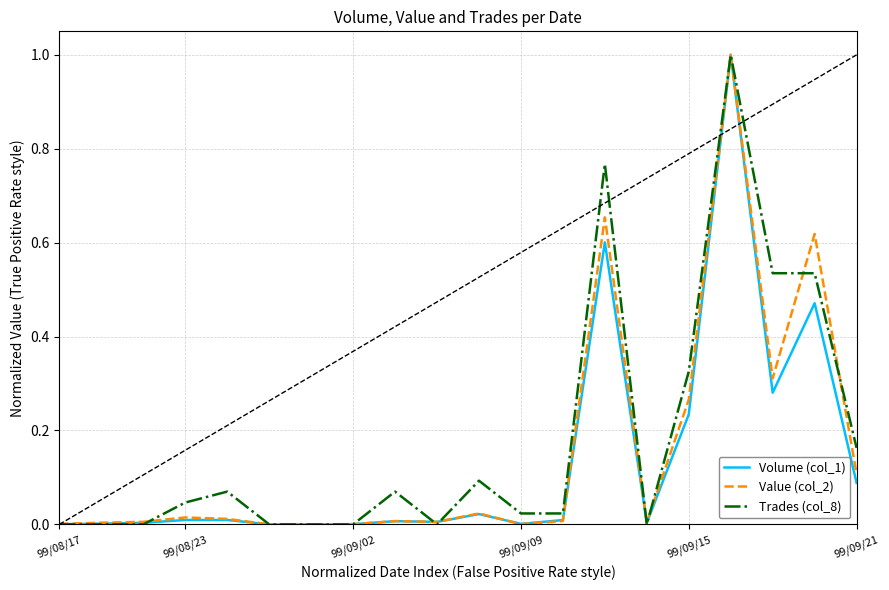

What is the highest value of the Value (col_2) series?

1.0